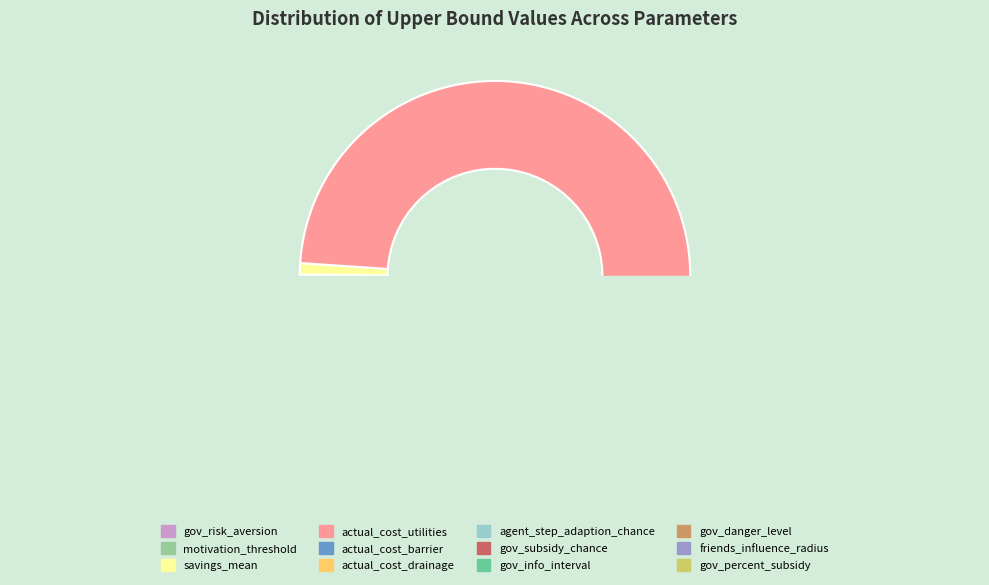

What percentage do savings_mean and gov_danger_level together represent?

1.1%